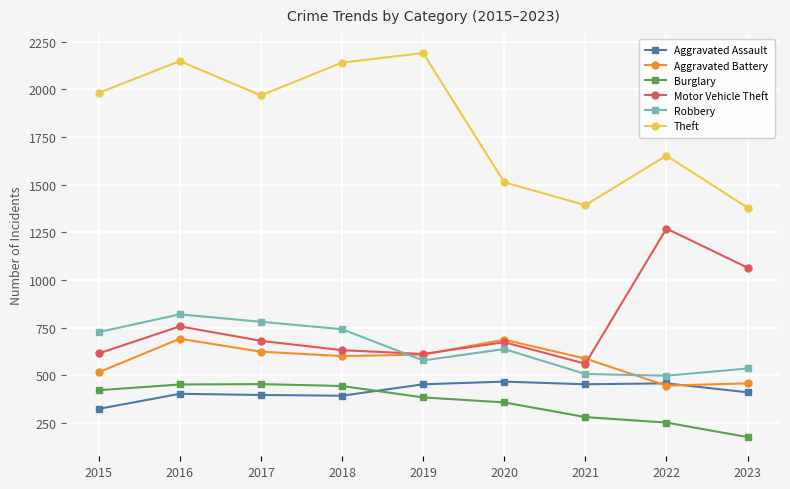

Is it true that Motor Vehicle Theft equals 926 at 2018?

False